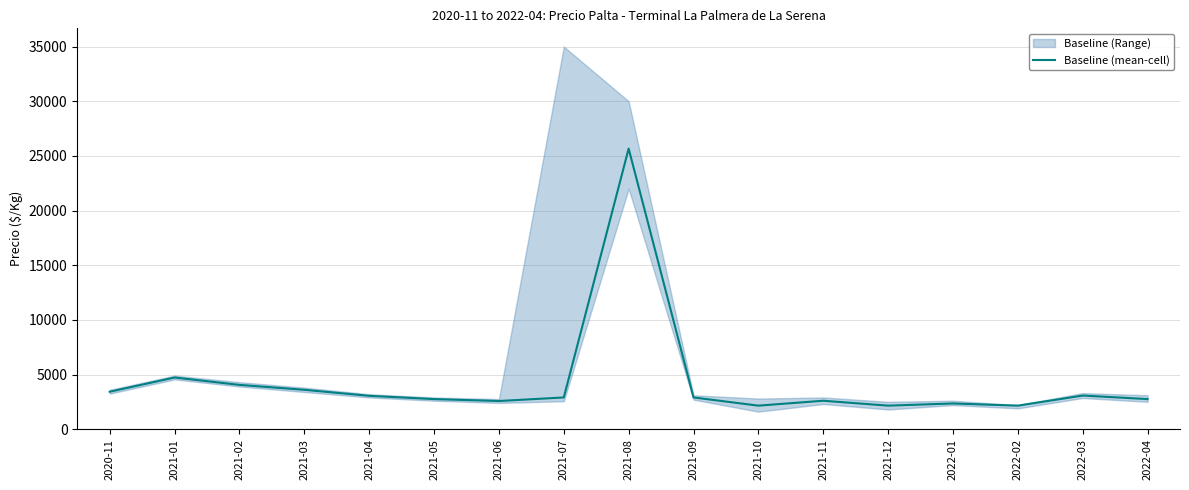

How many lines are shown in the chart?

1